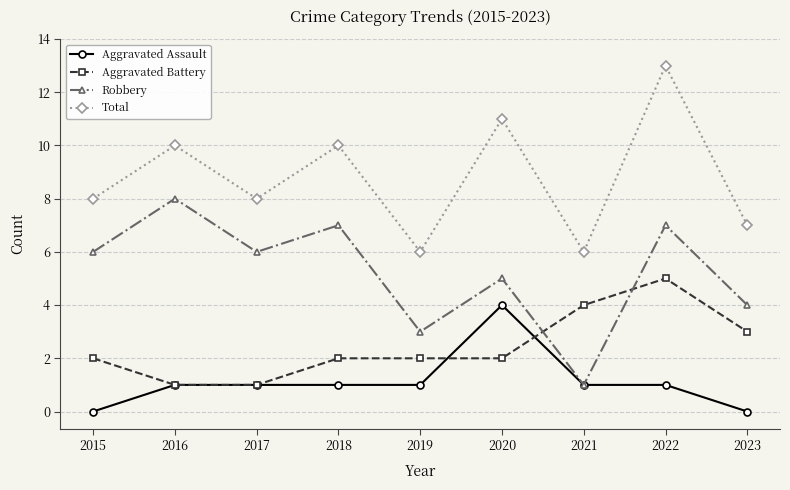

How many Aggravated Battery values are between 2 and 3?

5